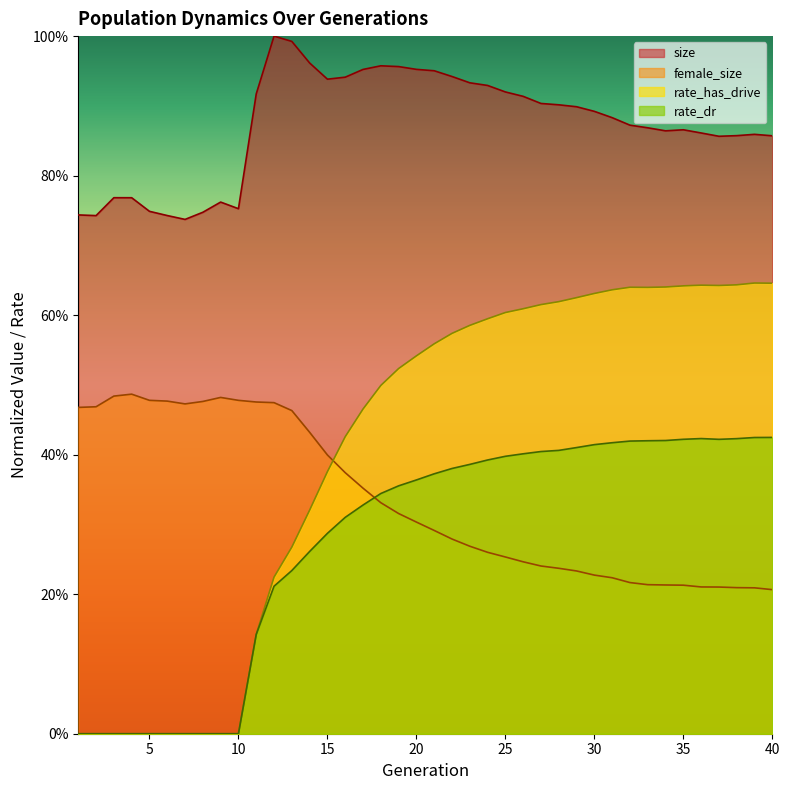

What is the sum of all size values?

34.9